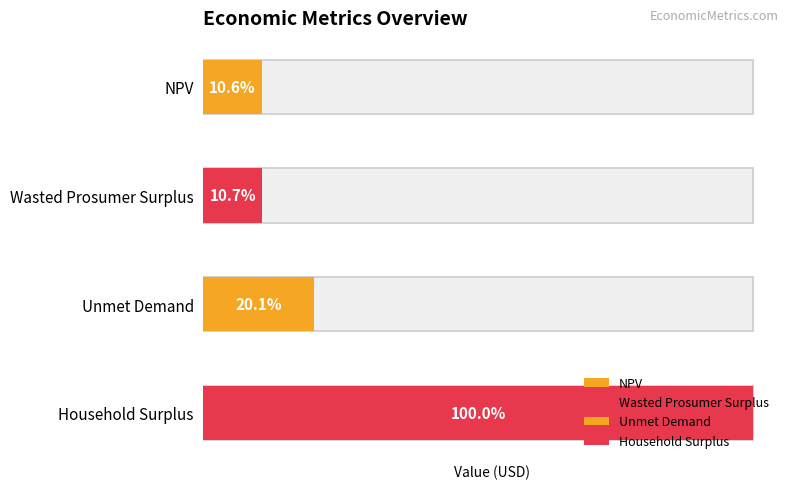

What is the change in value from NPV to Unmet Demand?

+7263653.3